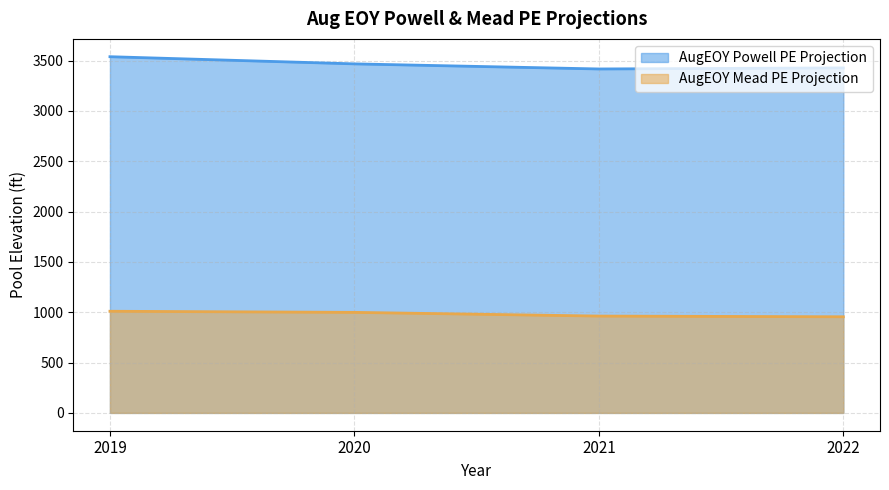

What is the total value across all series at 2022?

4382.0